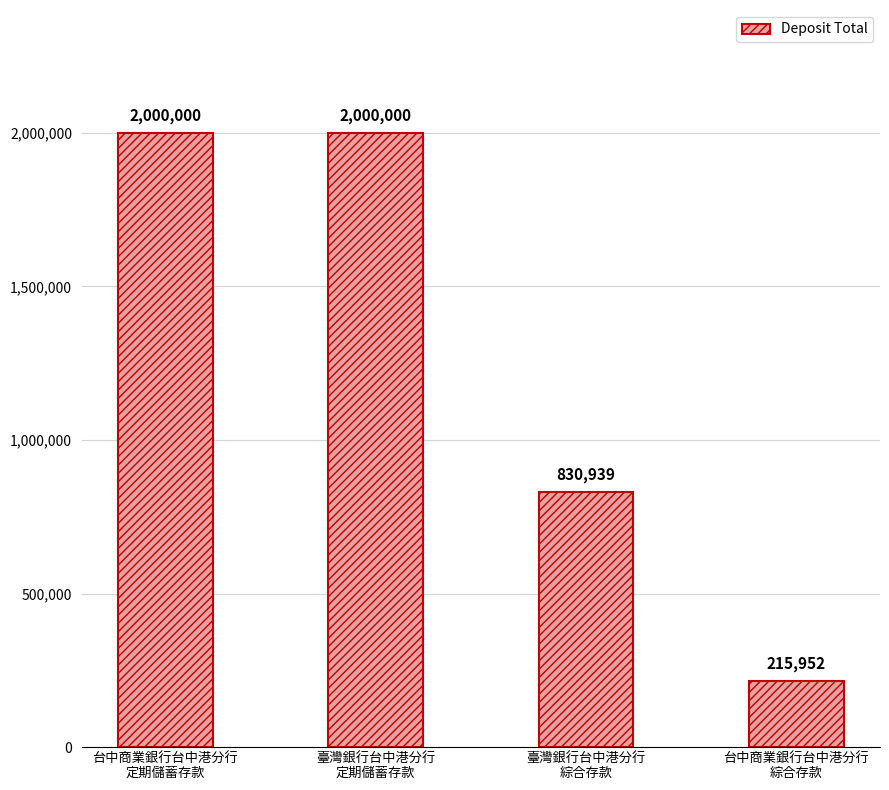

What is the greatest value displayed?

2000000